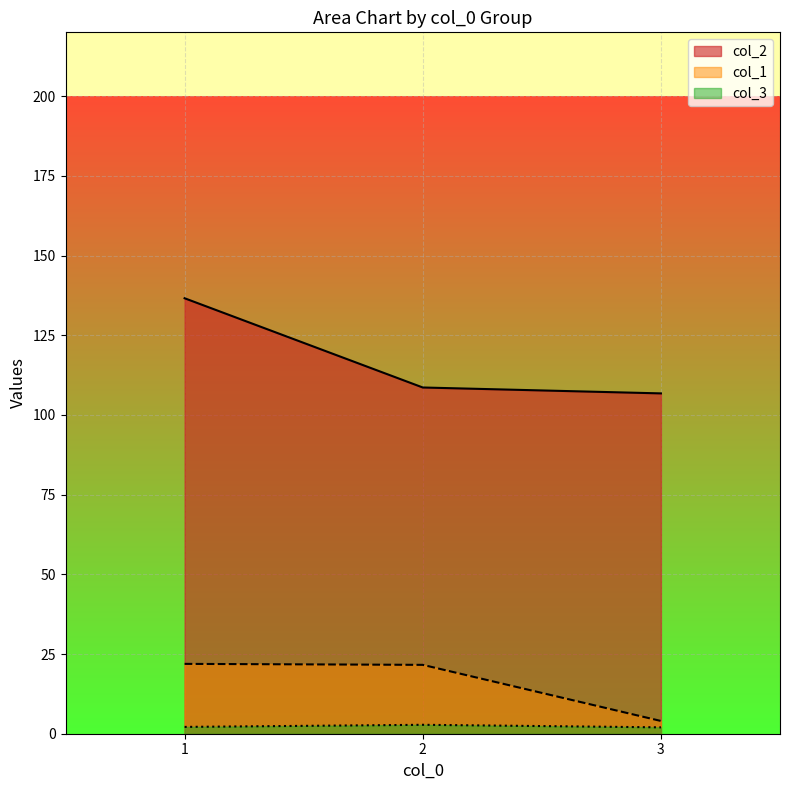

What is the maximum value shown in the chart?

136.6